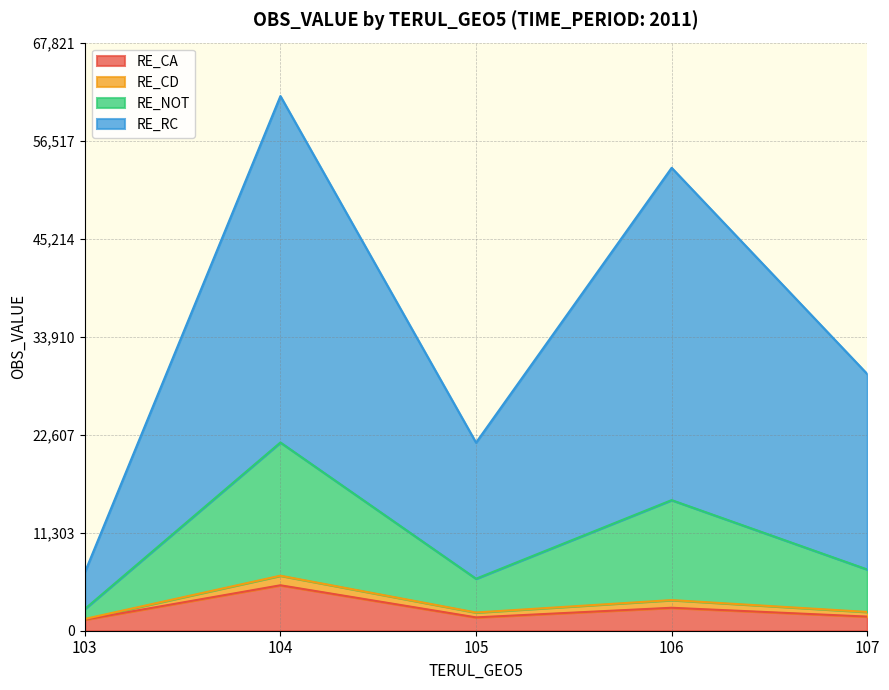

What is the difference between the highest and lowest values at 107?

27974